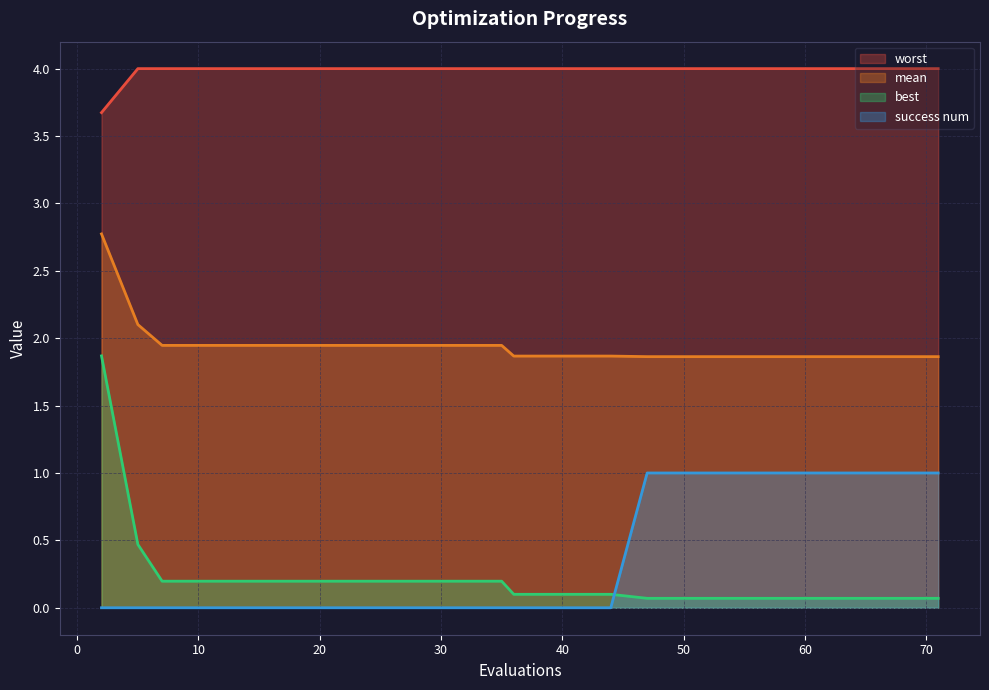

Is it true that success num equals 0.5 at 31?

False